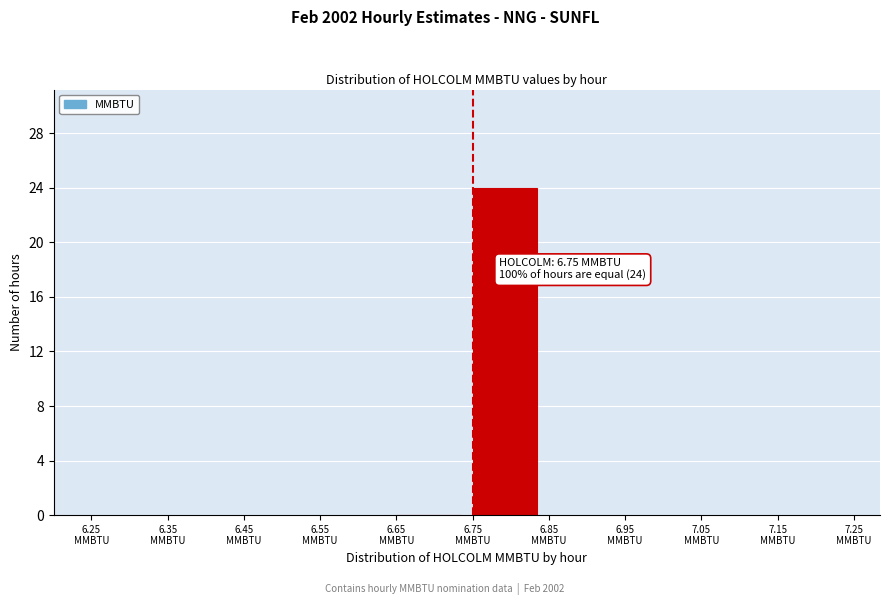

Over which range of the x-axis is the bar tallest?

6.75 to 6.85